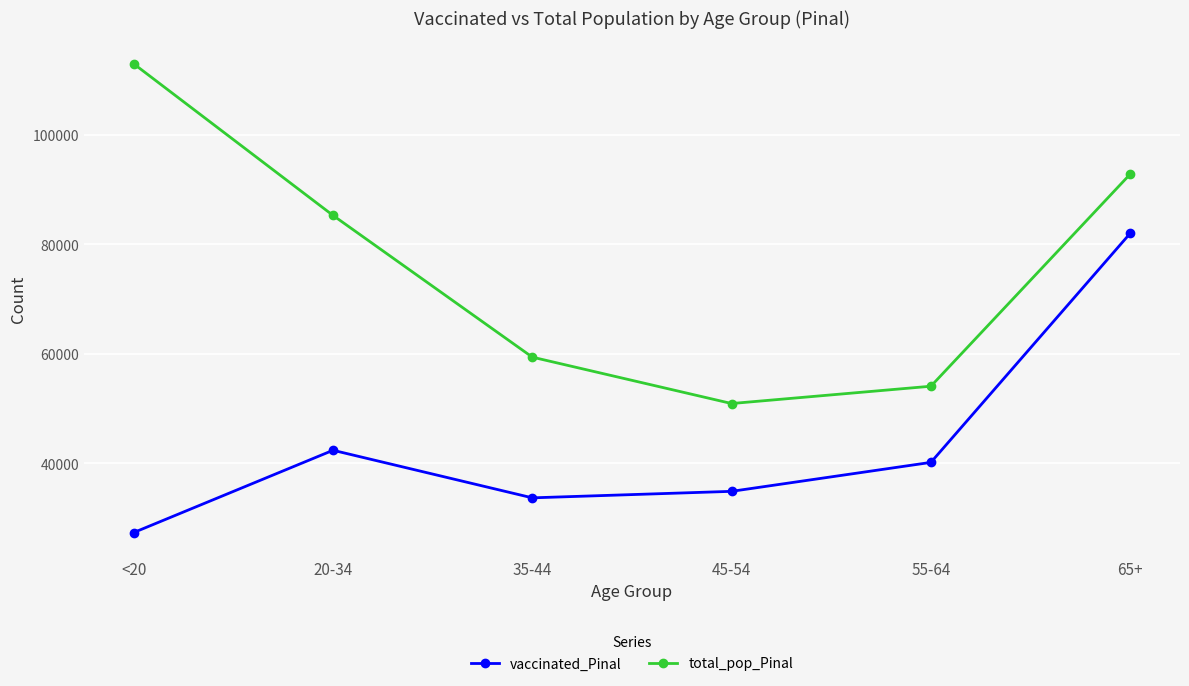

At which label is vaccinated_Pinal closest to 54643?

20-34